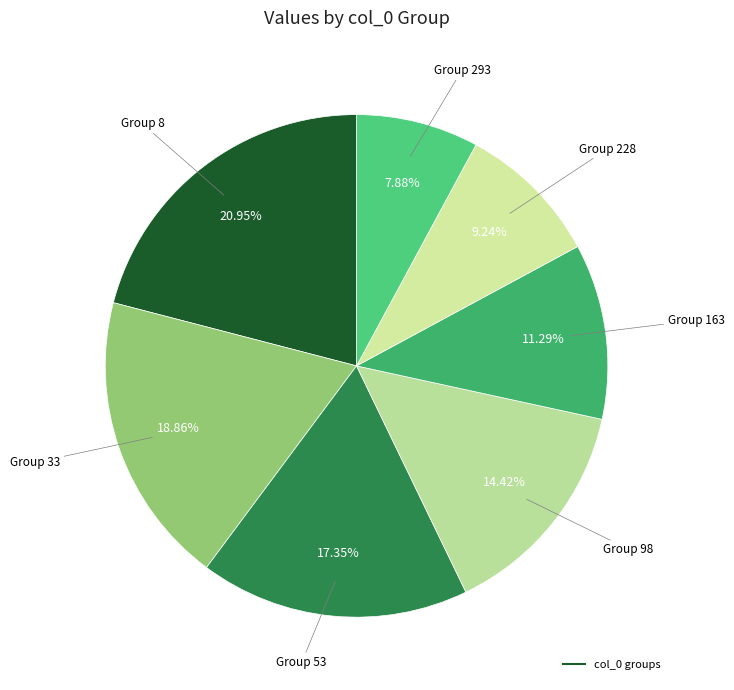

Which category has the biggest portion of the pie?

8